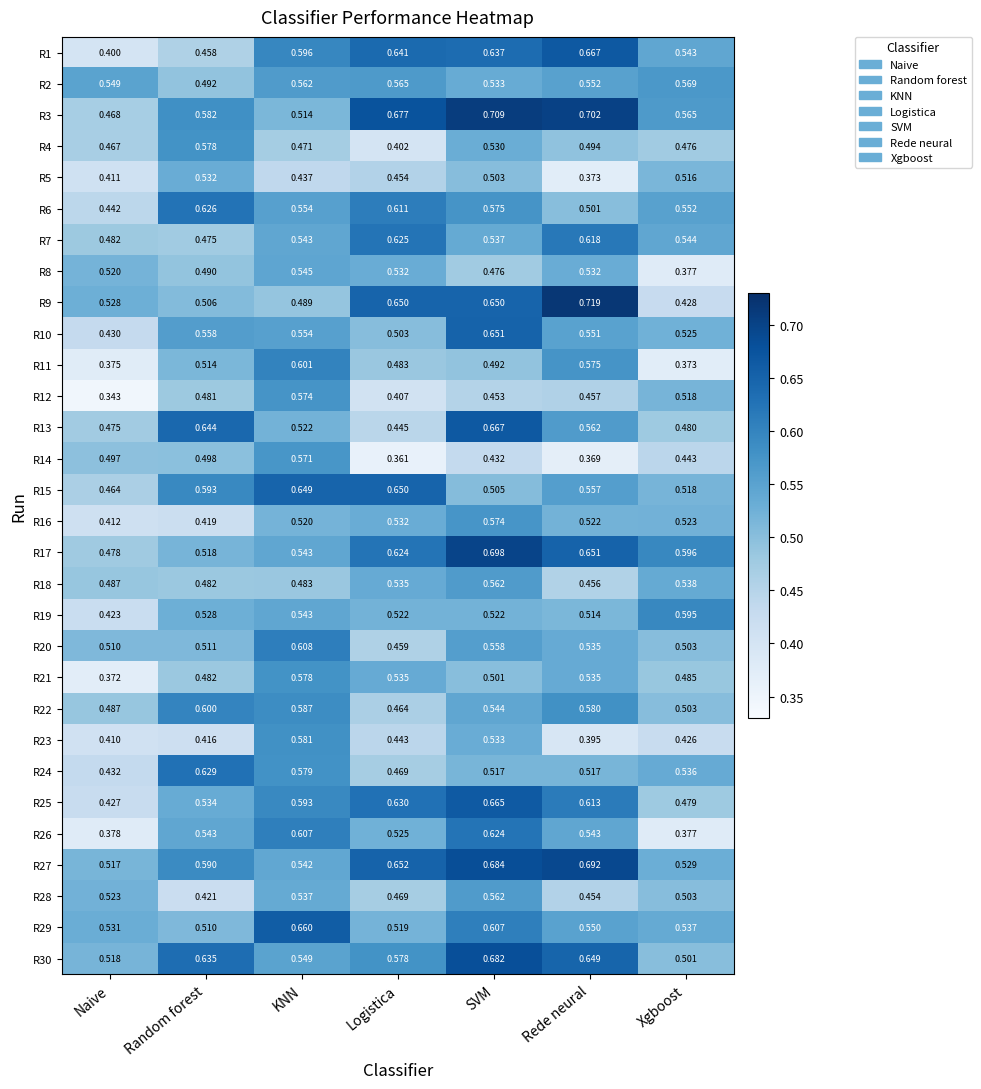

List the labels in order of R4 value, largest first.

Random forest, SVM, Rede neural, Xgboost, KNN, Naive, Logistica